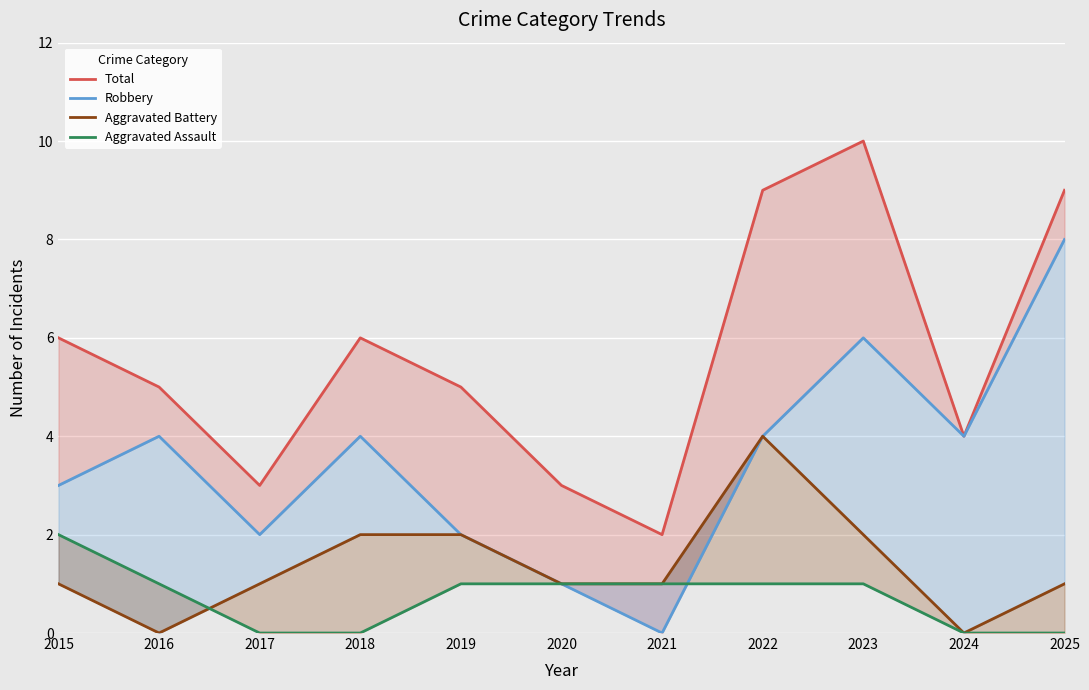

Count the number of categories in the chart.

11